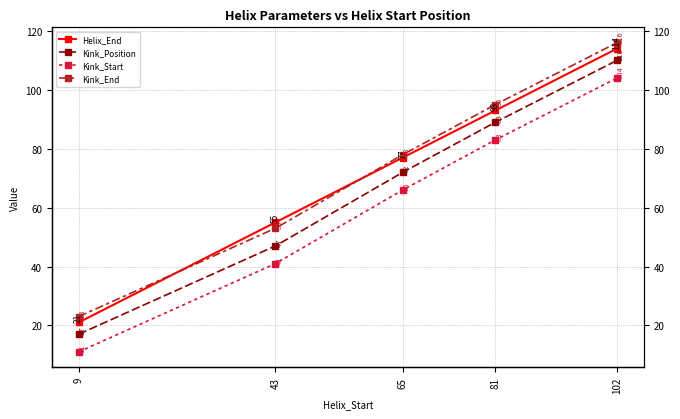

True or false: Kink_Position has more than 2 points higher than both neighbors.

False